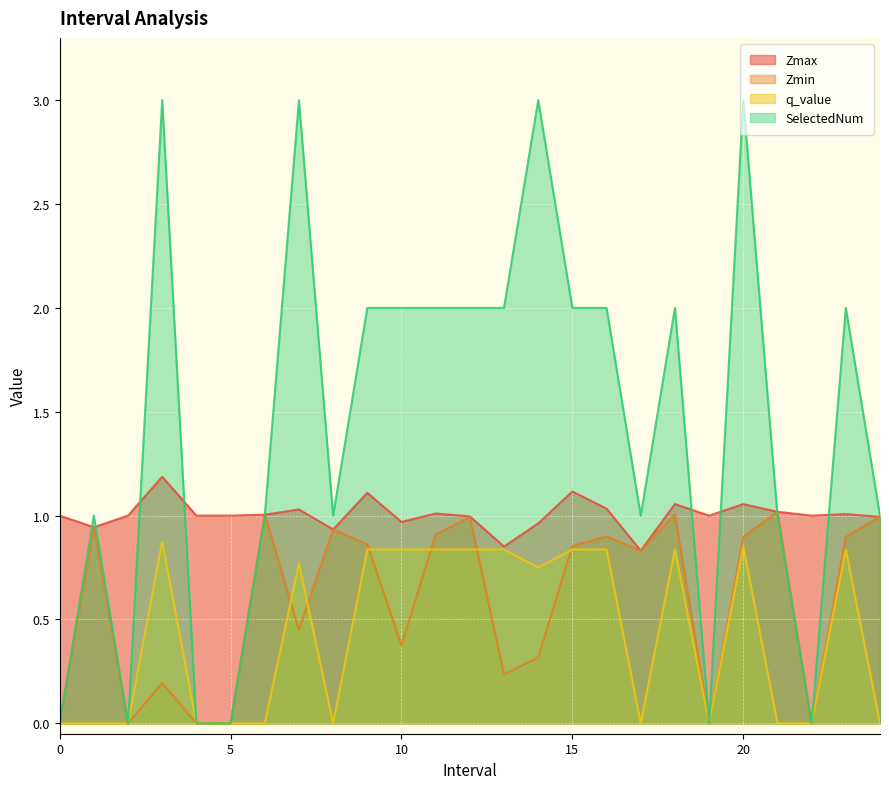

At which category does the chart reach its peak across all series?

3.0